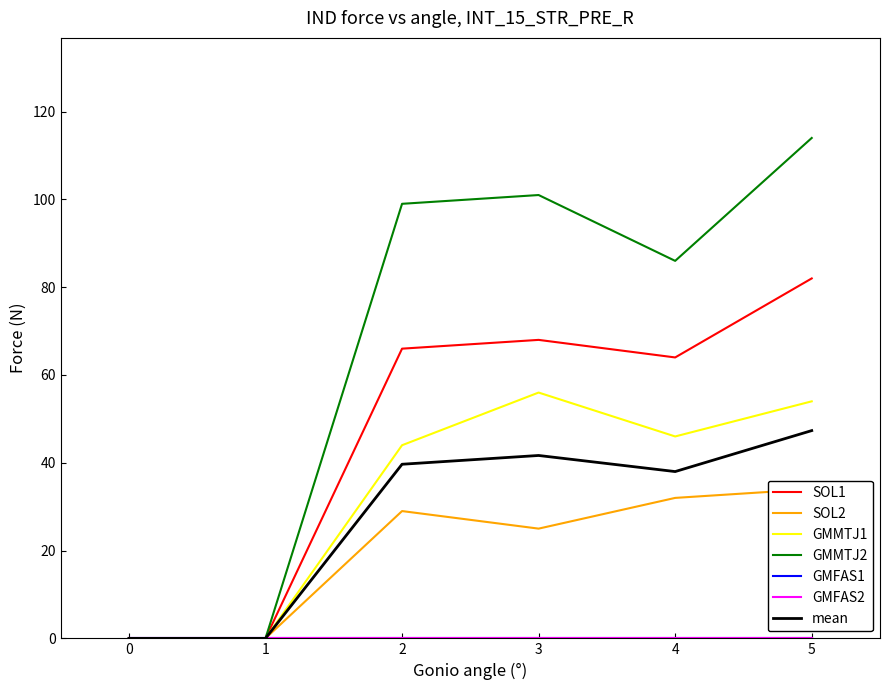

Rank the series at 5 from highest to lowest value.

GMMTJ2, SOL1, GMMTJ1, SOL2